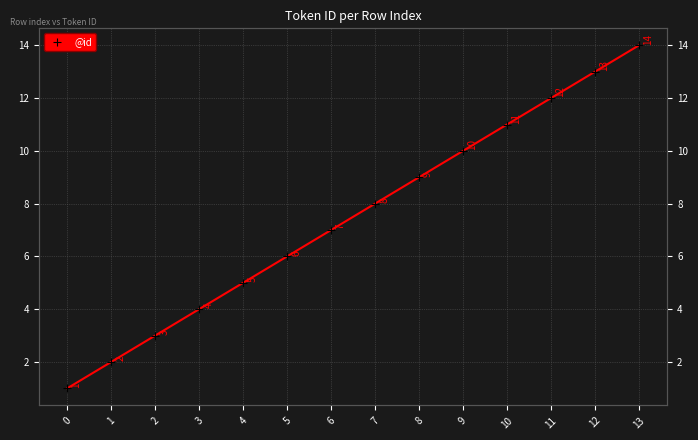

The chart shows a value of 8 at 7. True or false?

True